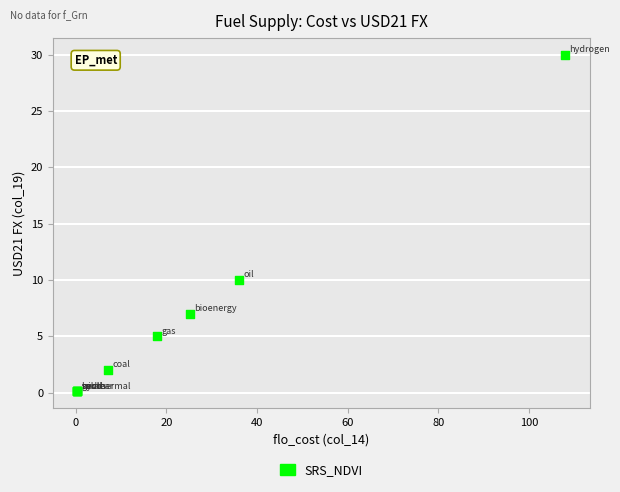

What Y value in the scatter plot is closest to 15?

10.0